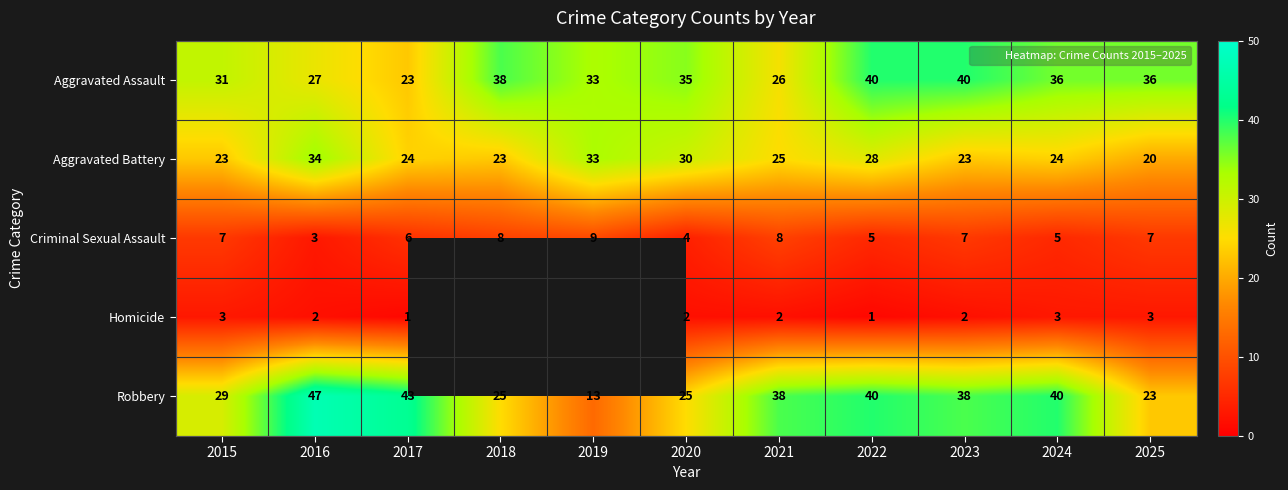

The Robbery series shows 38.0 at 2021. True or false?

True